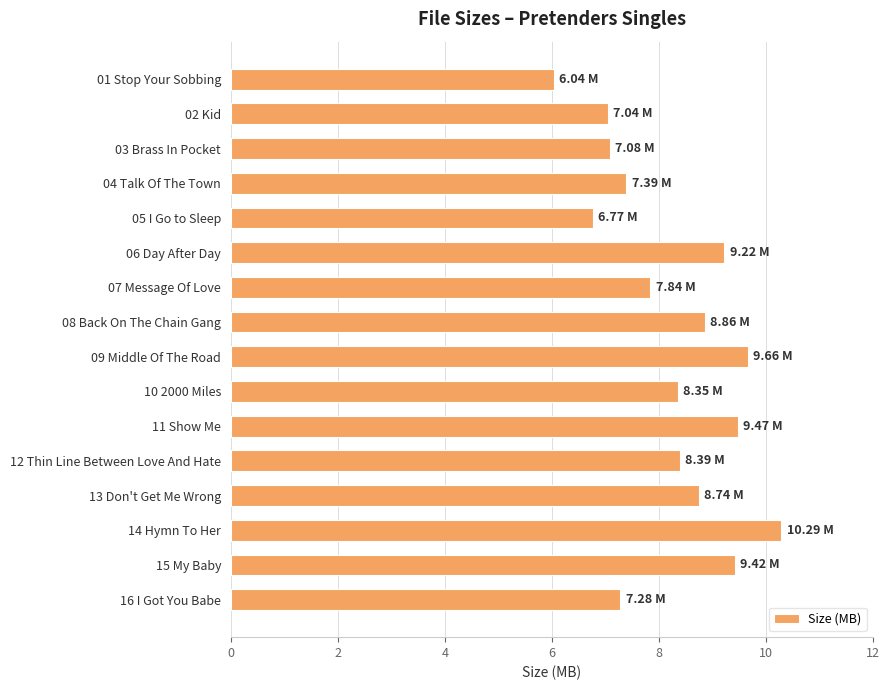

What is the difference between the second highest and minimum values?

3.6